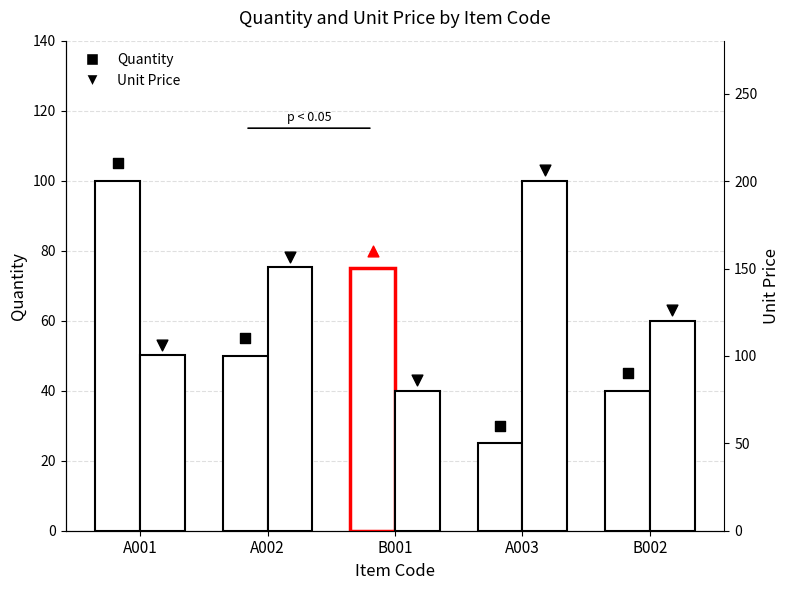

Is the value of Quantity at A002 greater than the value of Unit Price at A002?

No